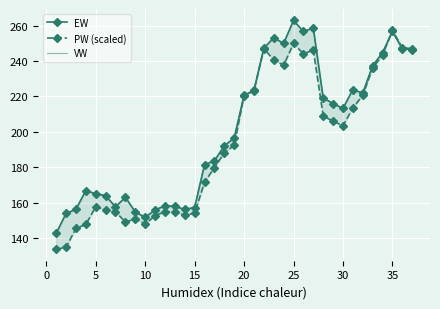

How many series are shown in this chart?

3